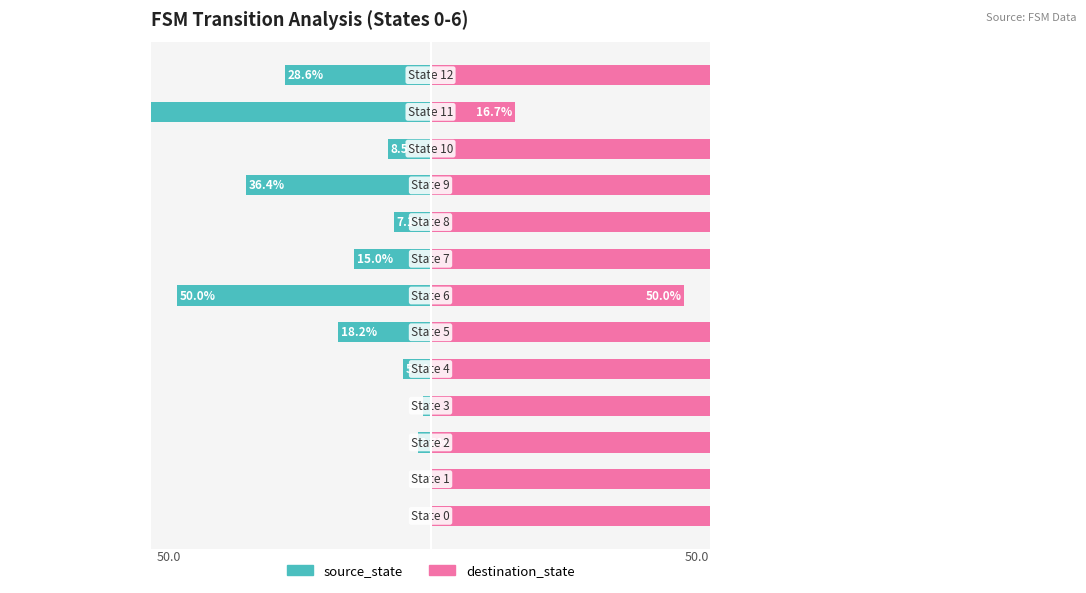

What is the difference between the maximum and minimum values in the source_state series?

83.3